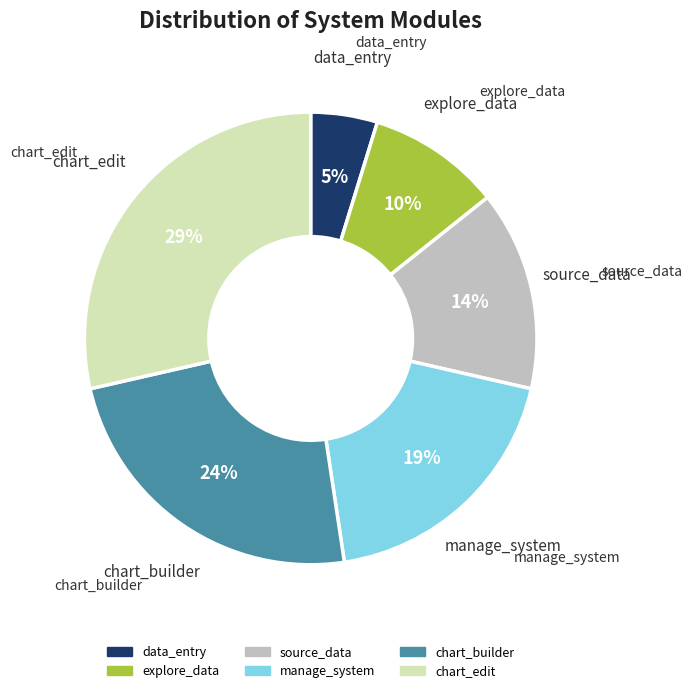

Is the sum of chart_edit and source_data greater than half?

No